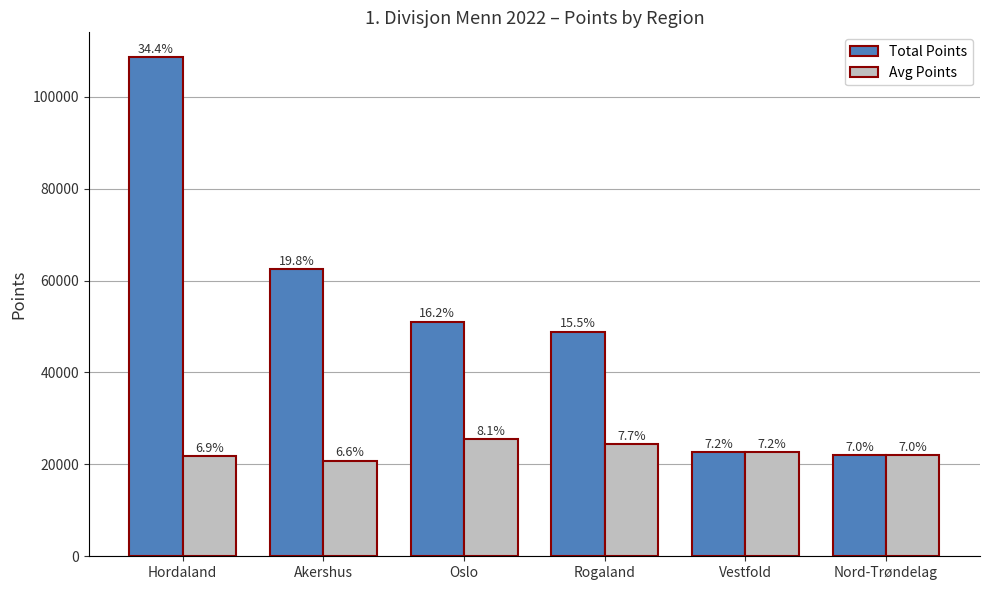

Where is Total Points nearest to the value 65322?

Akershus